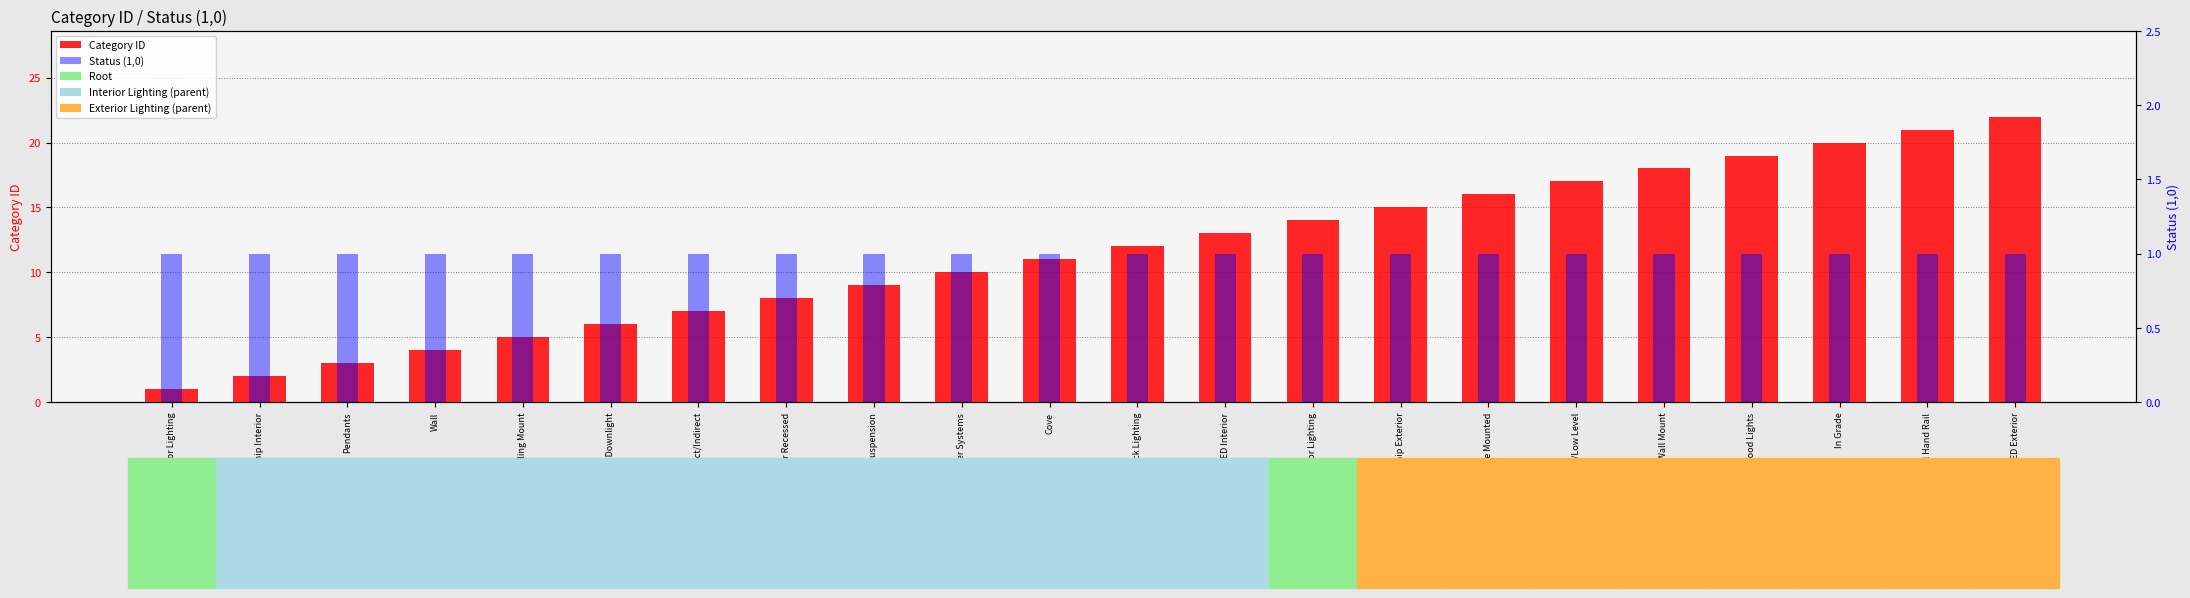

True or false: Status (1,0) has a value of 0 at Interior Lighting.

False